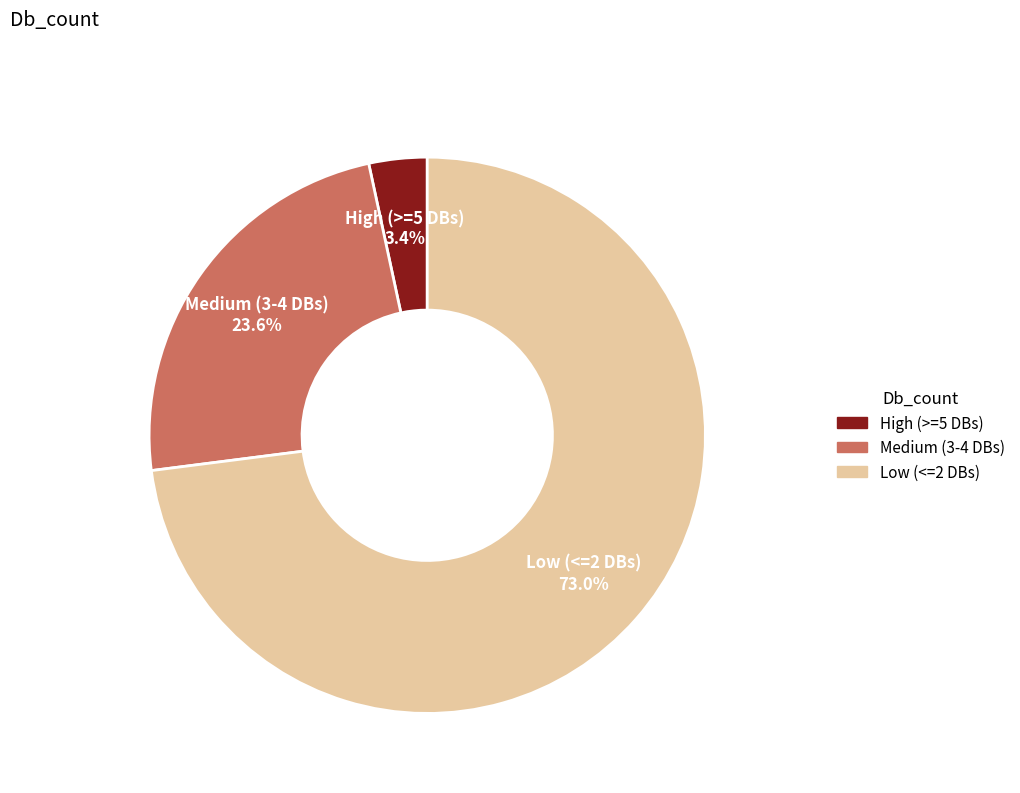

Is there a majority slice in this chart?

Yes